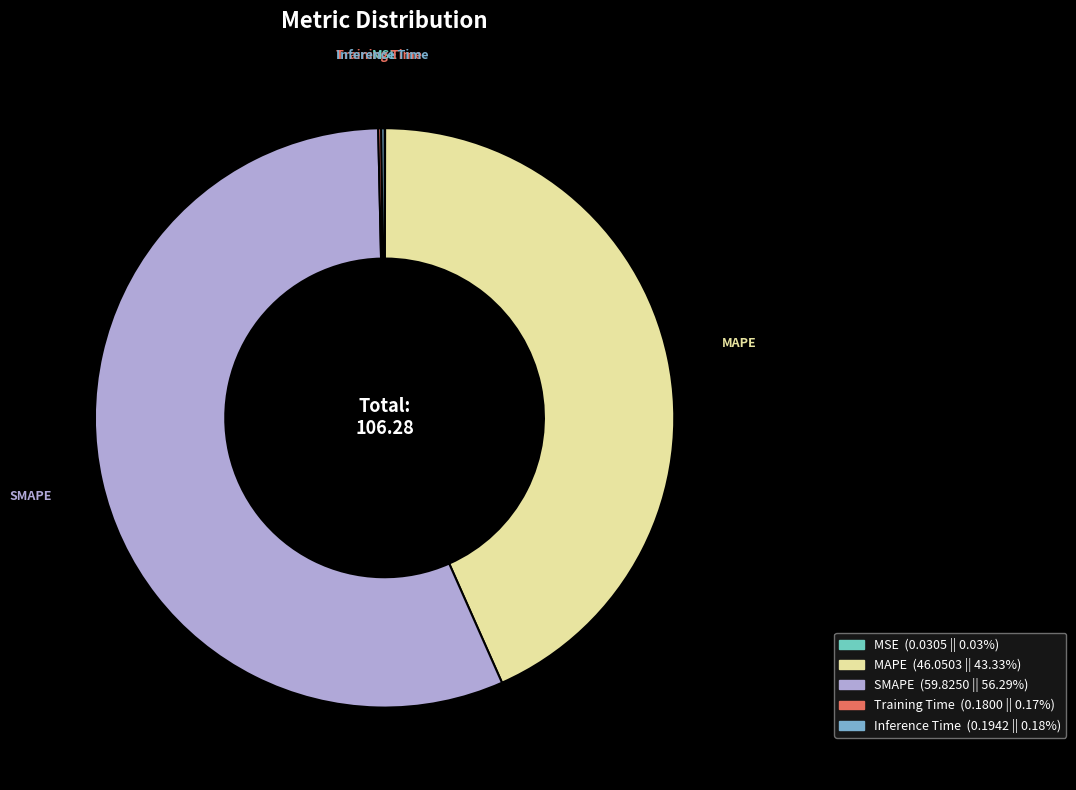

Which category accounts for the majority?

SMAPE